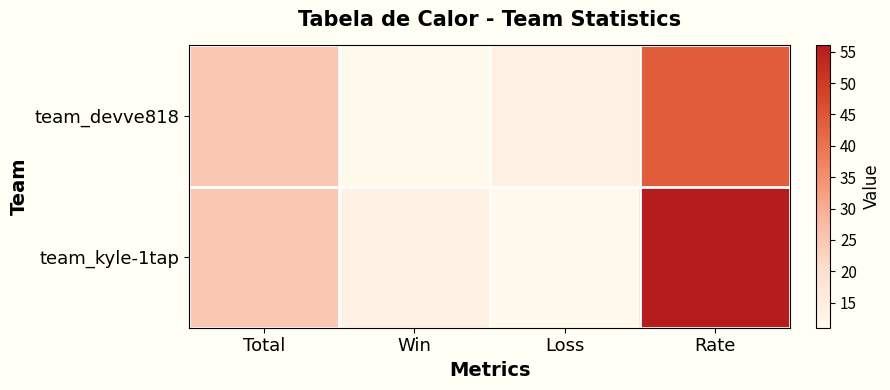

At how many categories does at least one series exceed 32?

1